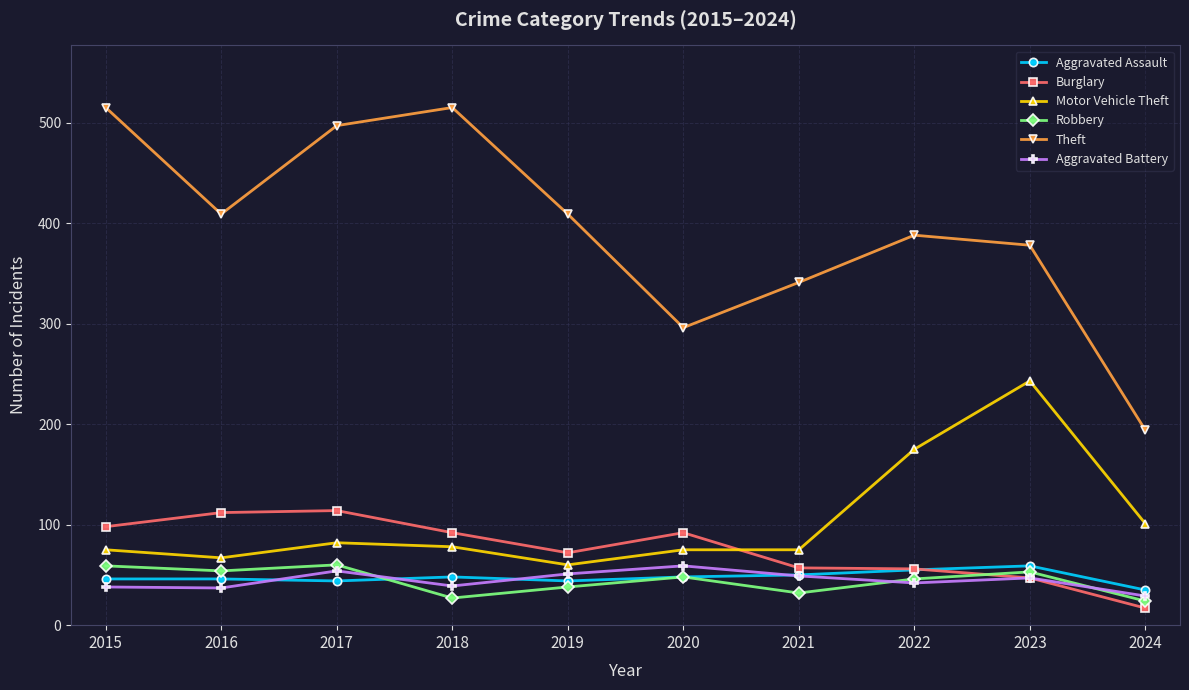

What is the value of the Burglary point at the 1st from the left?

98